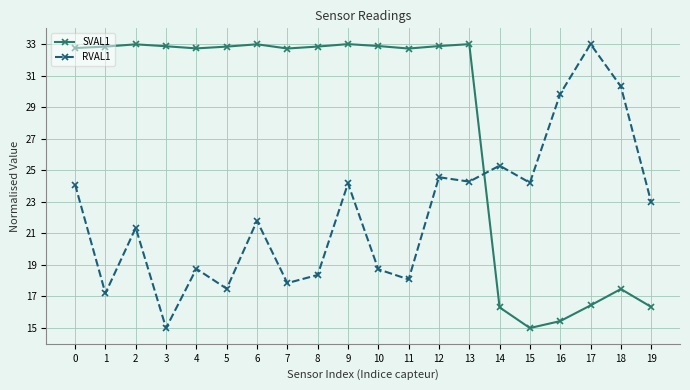

Between 5 and 14, which series saw the biggest shift?

SVAL1